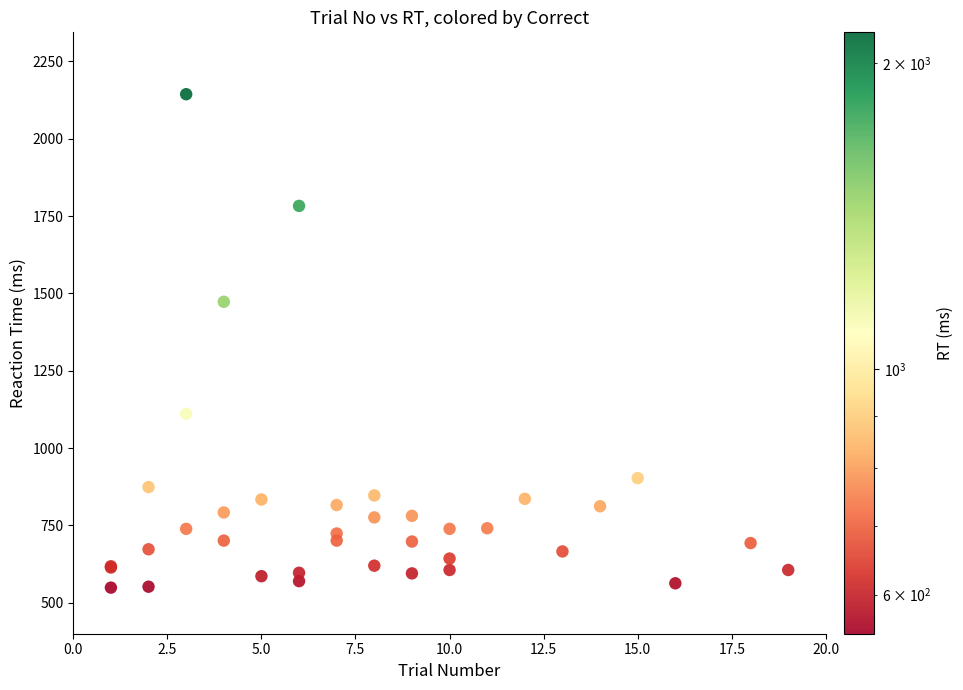

What Y value in the scatter plot is closest to 1346?

1473